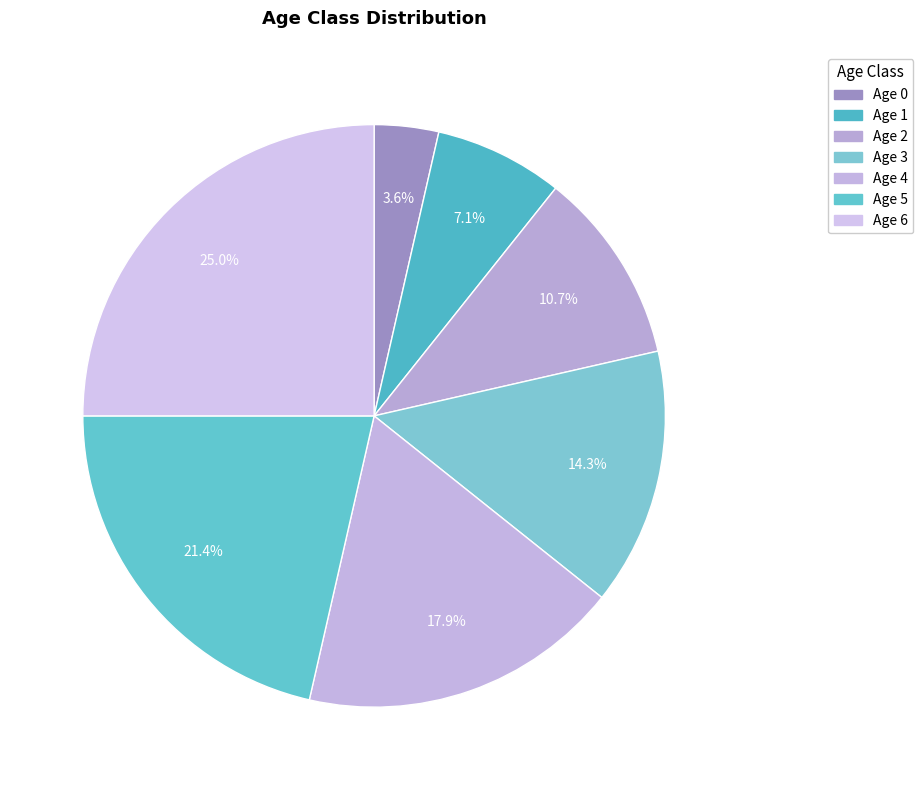

How many slices are in this pie chart?

7